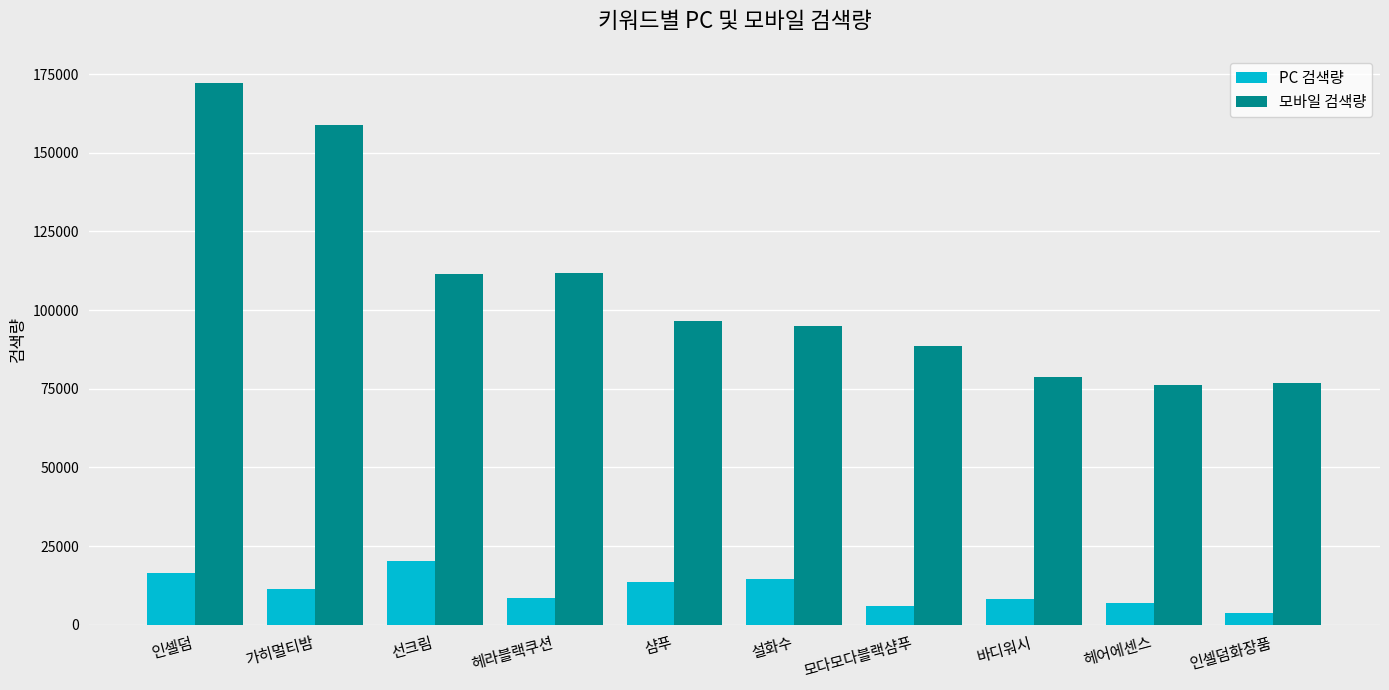

What is the value of the 모바일 검색량 bar at the 6th from the left?

94800